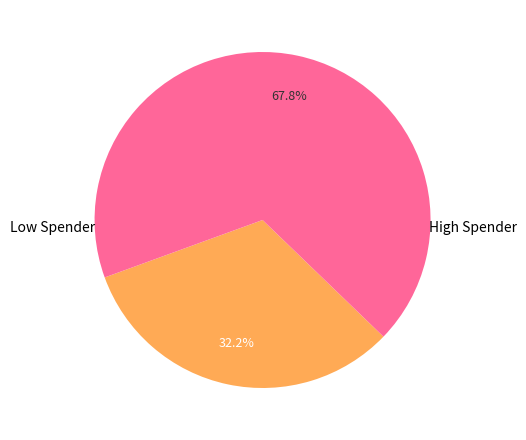

Does any single category account for the majority?

Yes